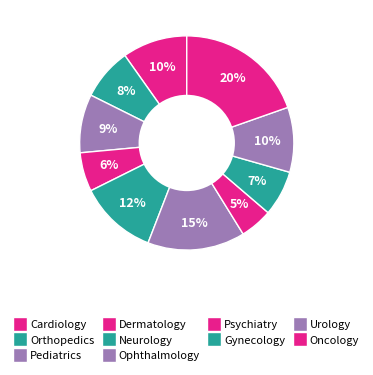

Count the number of slices in the pie.

10